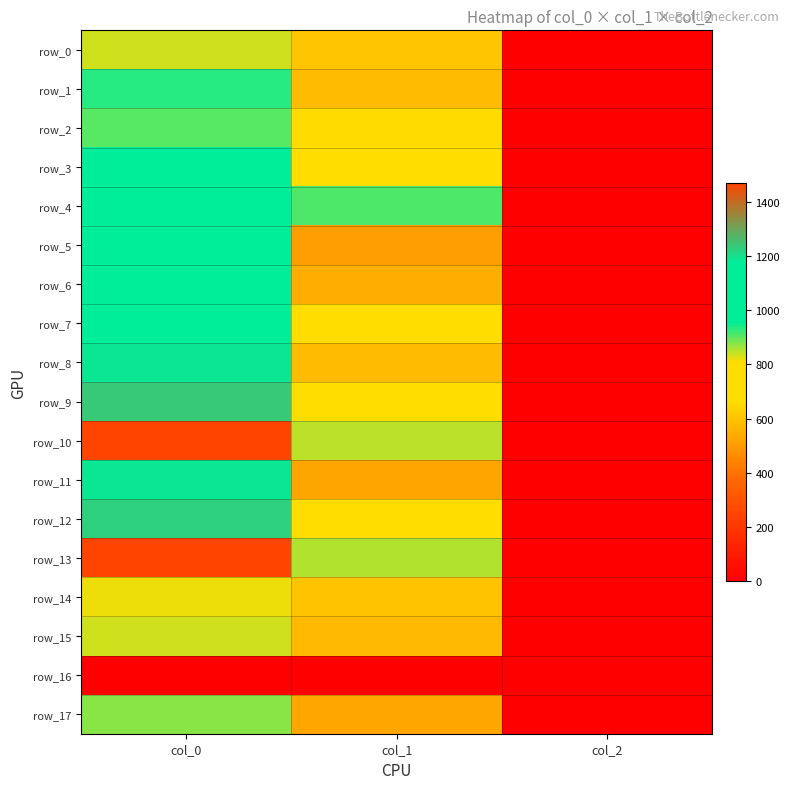

What is the spread (max minus min) of values at col_0?

1470.0